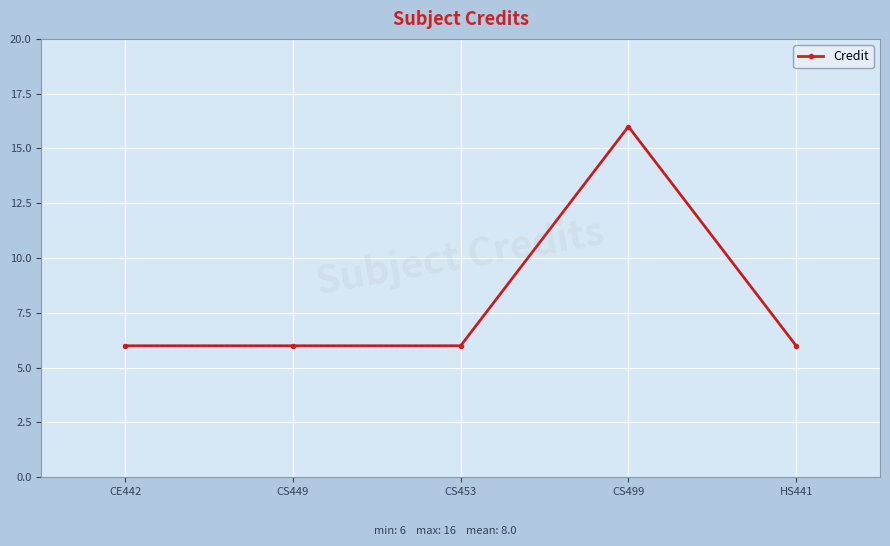

What is the smallest value displayed?

6